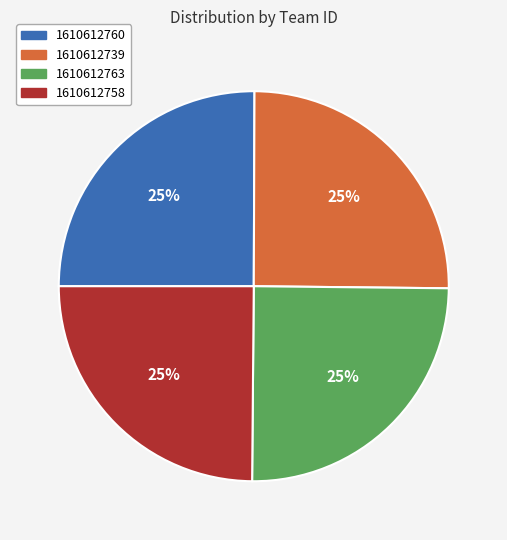

Approximately how many times larger is the value at 1610612760 compared to 1610612739?

1.0